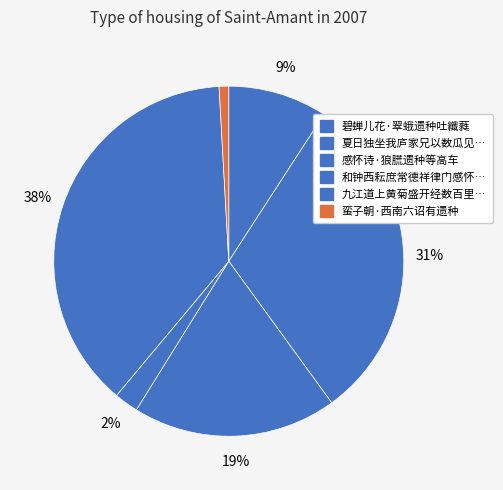

How many segments does this pie chart have?

6